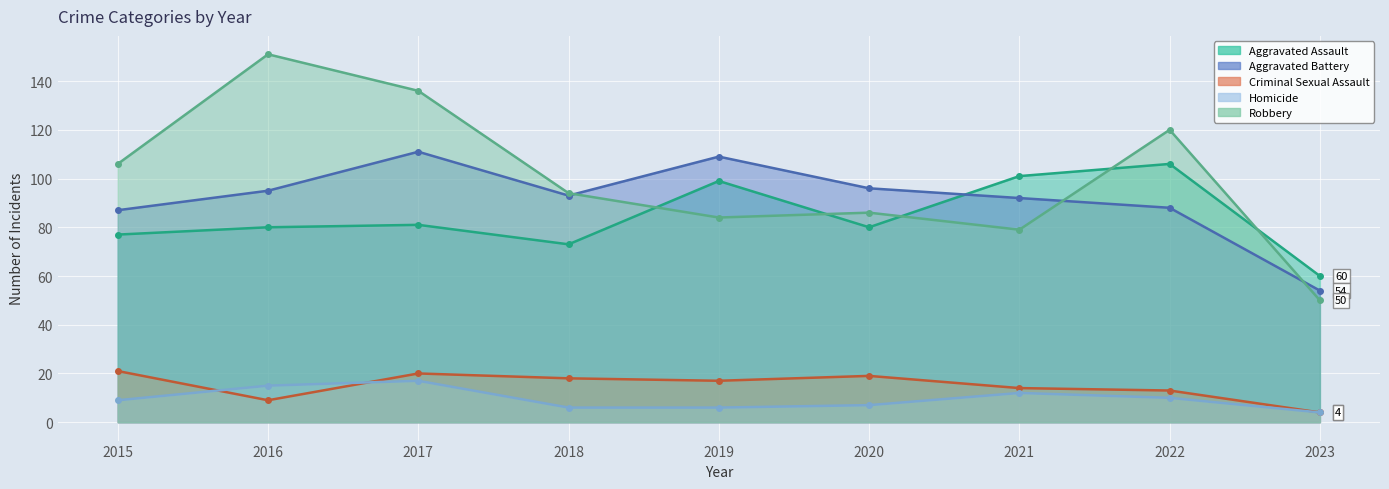

Reading left to right, extract all data points from this chart.

Aggravated Assault: 77	80	81	73	99	80	101	106	60
Aggravated Battery: 87	95	111	93	109	96	92	88	54
Criminal Sexual Assault: 21	9	20	18	17	19	14	13	4
Homicide: 9	15	17	6	6	7	12	10	4
Robbery: 106	151	136	94	84	86	79	120	50